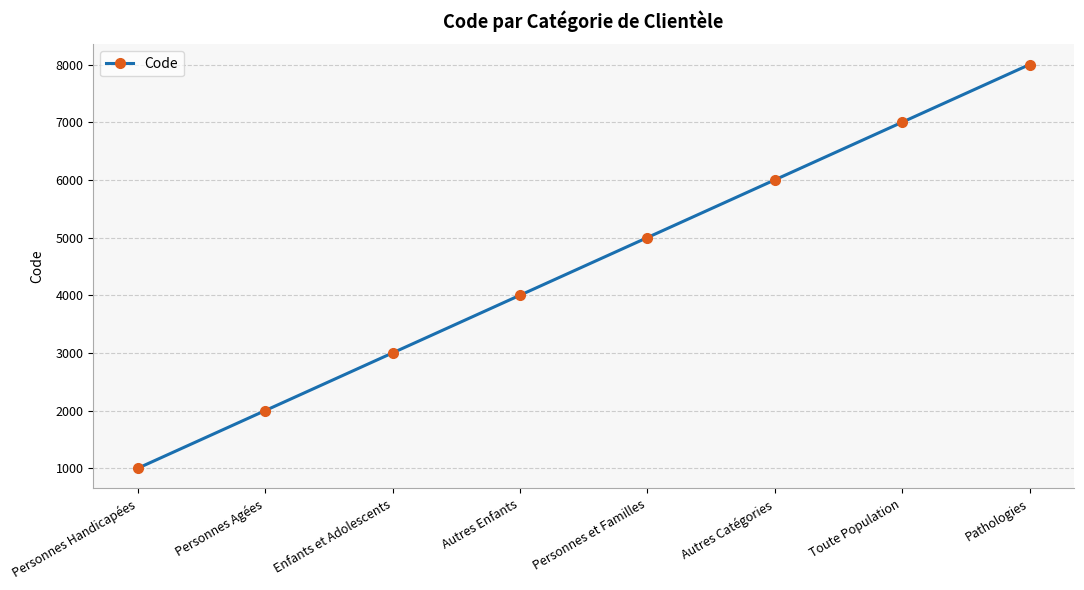

Reading right to left, extract all data points from this chart.

8000	7000	6000	5000	4000	3000	2000	1000